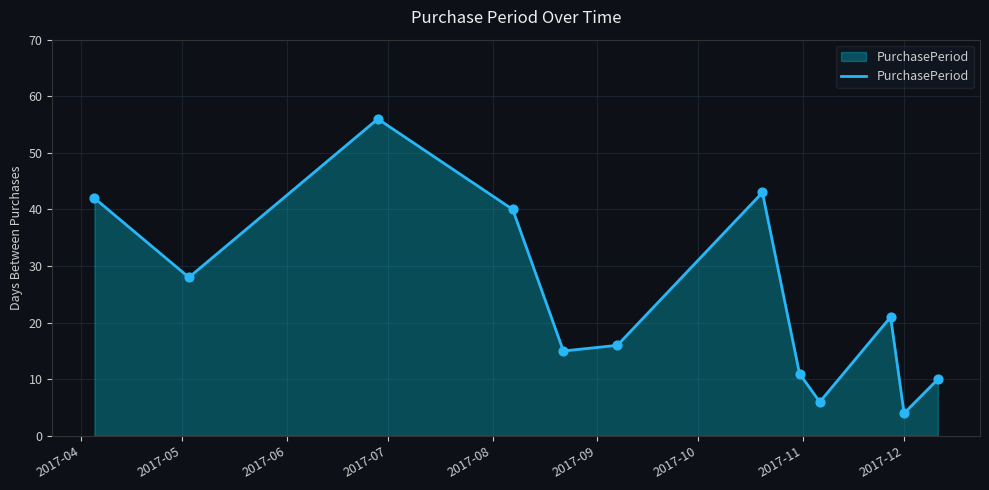

What is the greatest value displayed?

56